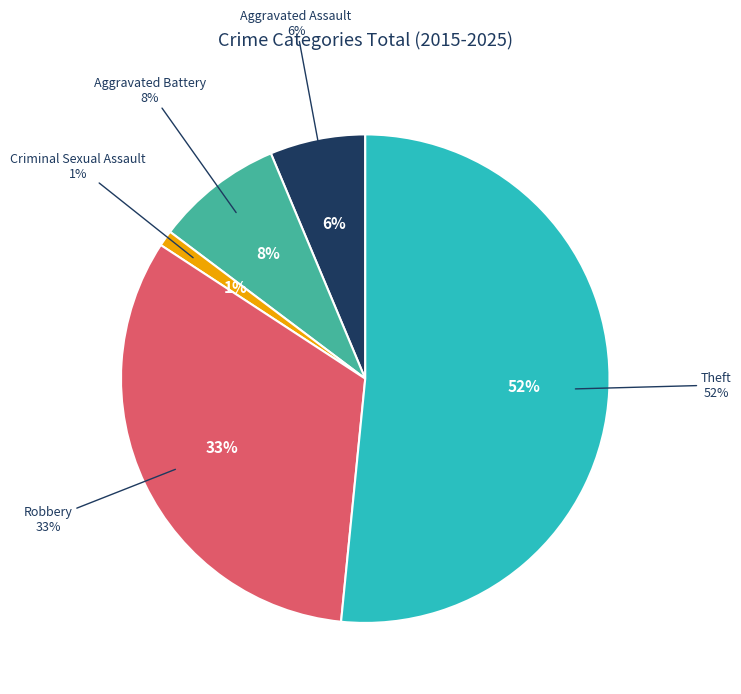

Is it true that Aggravated Battery is 1% of the pie?

False